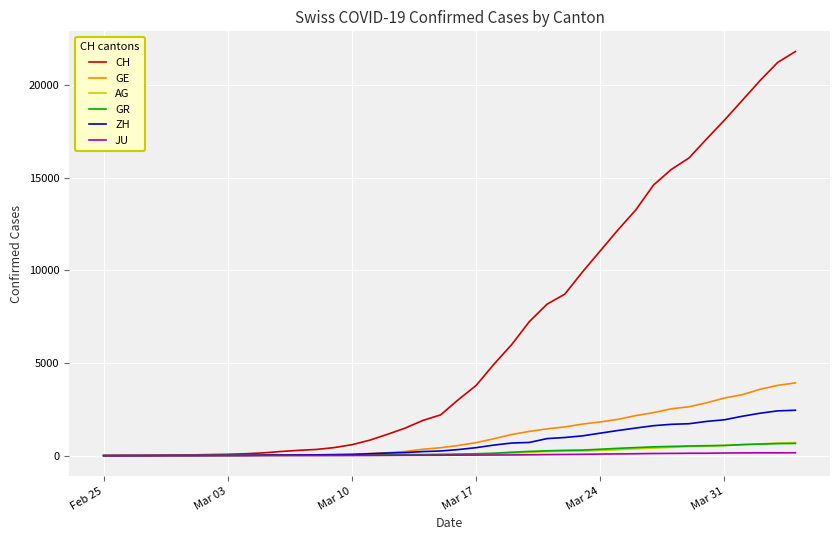

How many distinct data groups are displayed?

6